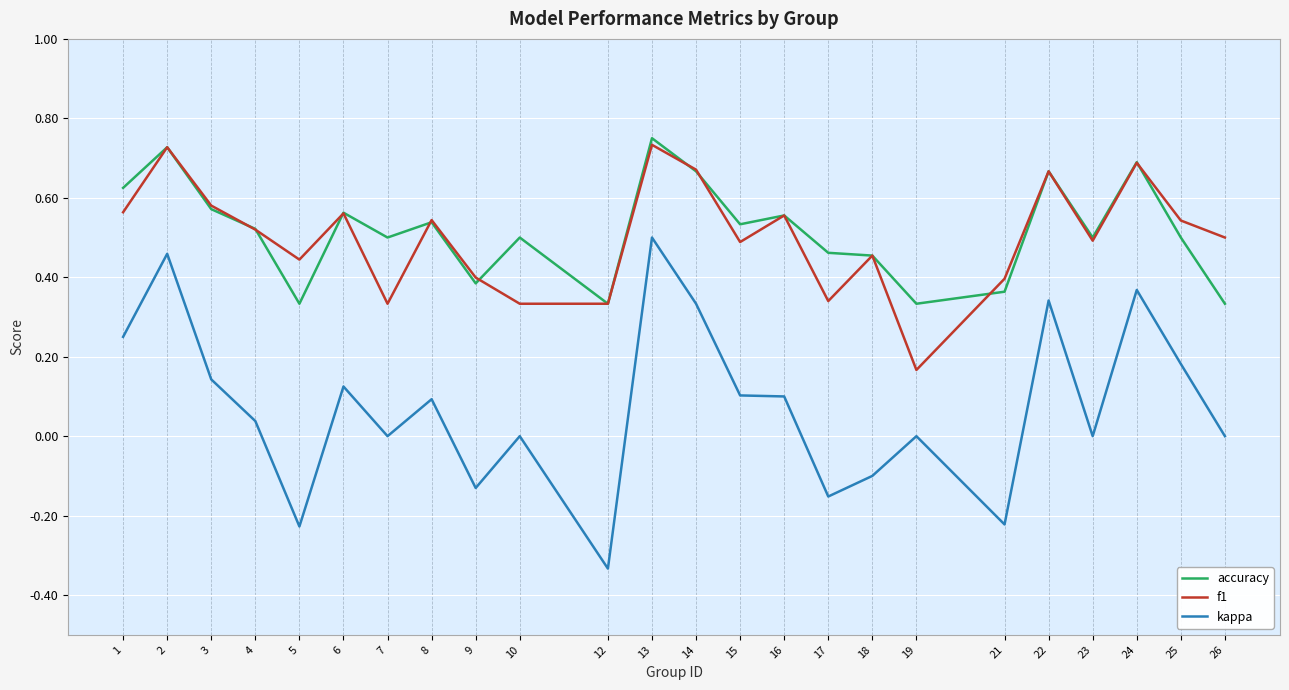

True or false: kappa and f1 cross at least once.

False